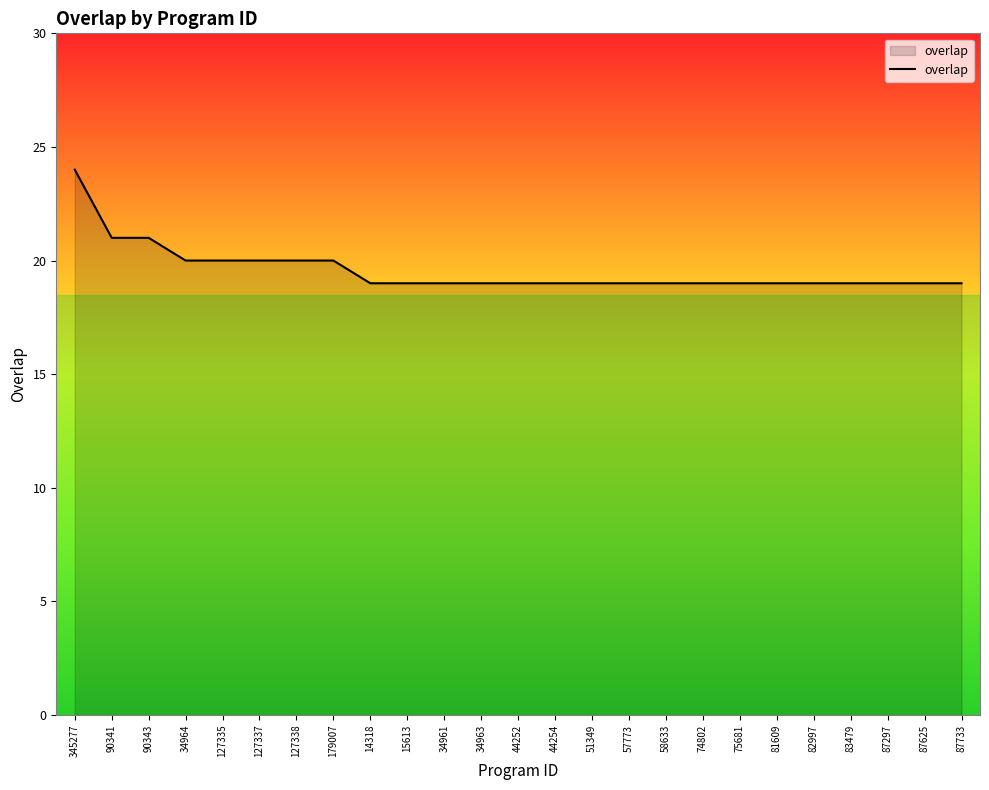

What position from the right is 127335?

21